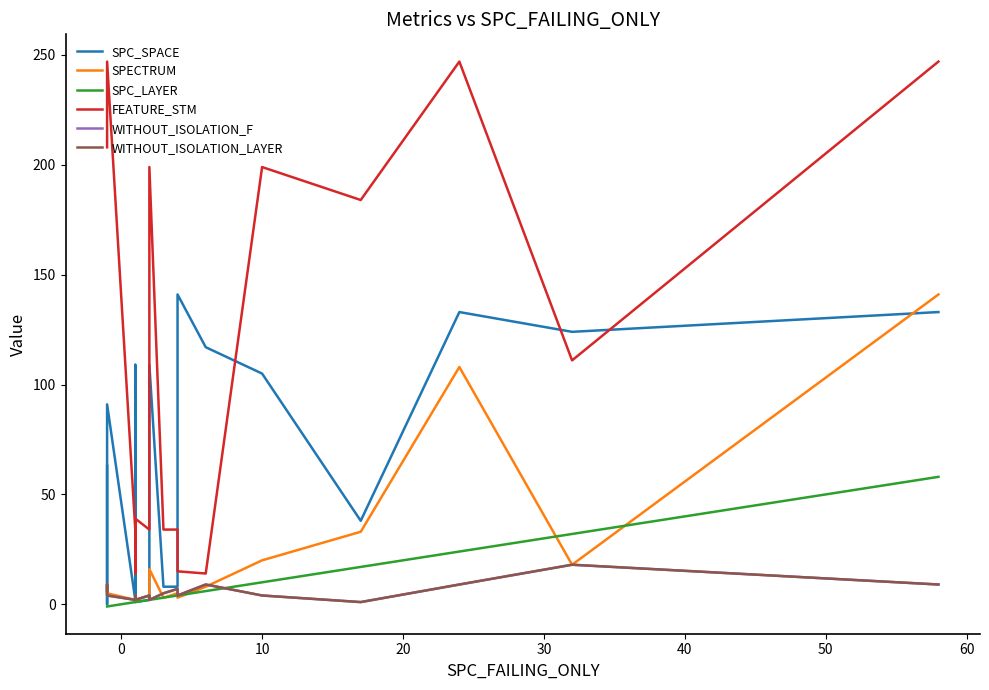

Is it true that WITHOUT_ISOLATION_F equals 4 at 20?

False